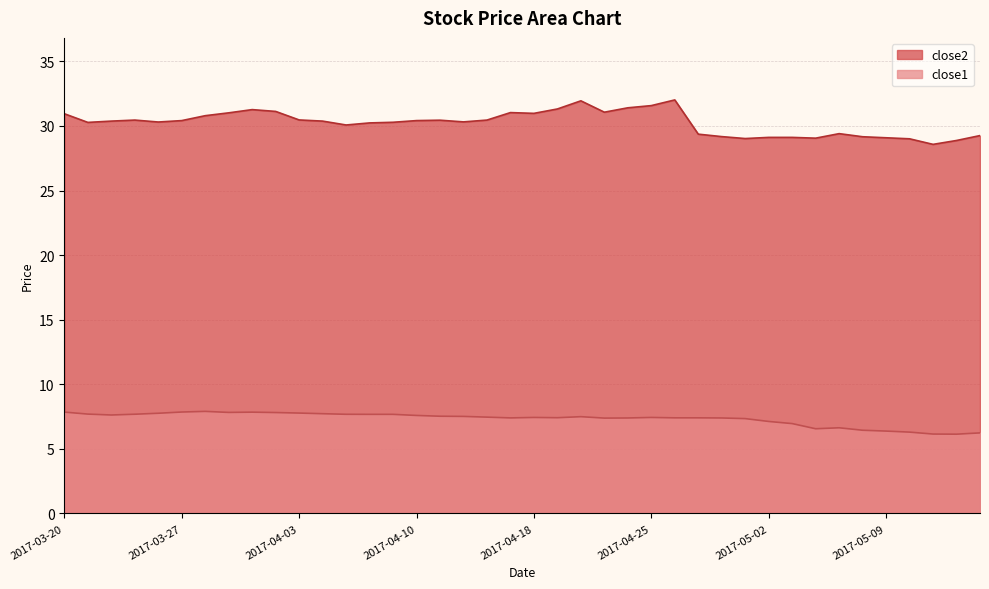

At 2017-04-07, list the series in order from smallest to largest.

close1, close2